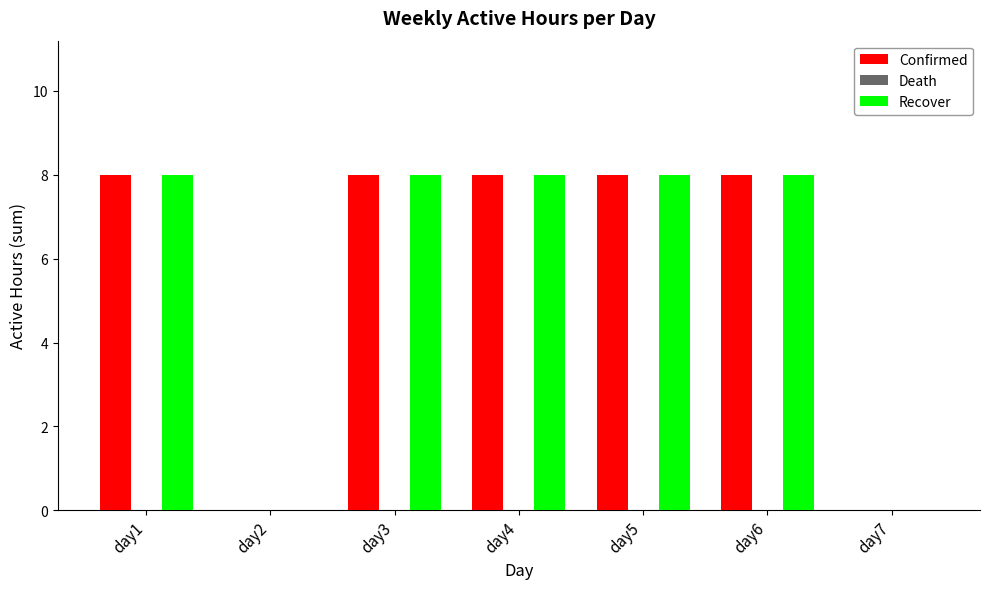

The Recover series shows -4 at day2. True or false?

False